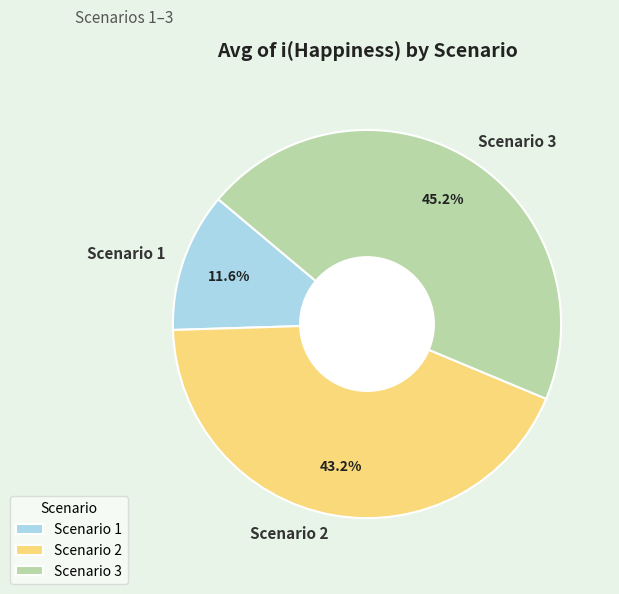

Count the number of slices in the pie.

3